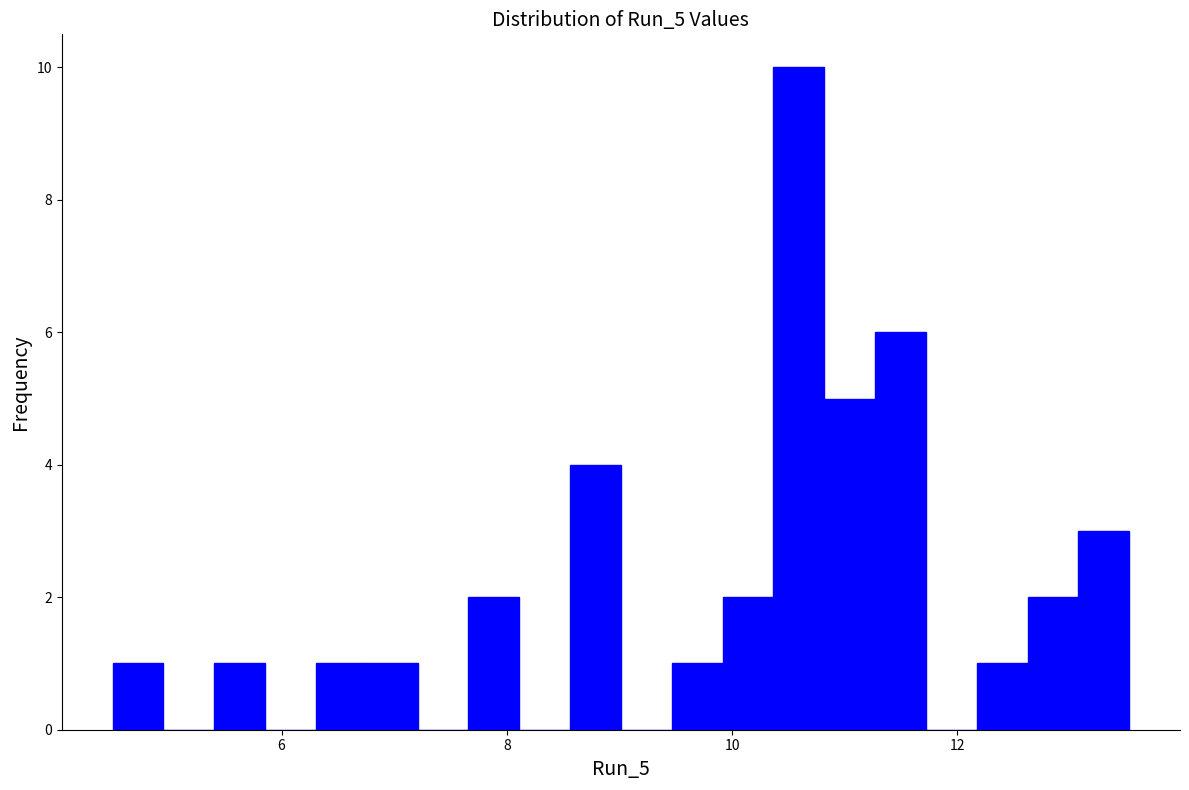

Read against the x-axis, roughly where is the centre of the tallest bar?

10.6